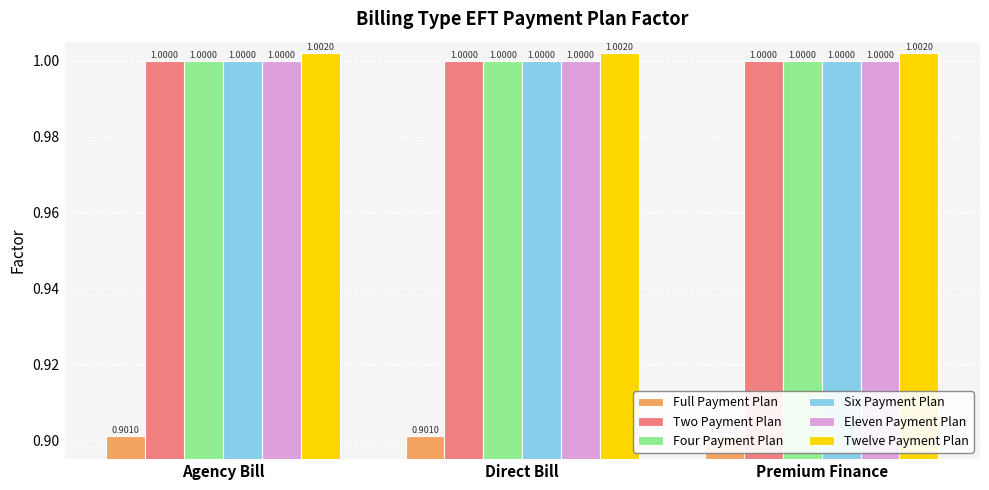

Rank the categories by Full Payment Plan value from lowest to highest.

Agency Bill, Direct Bill, Premium Finance